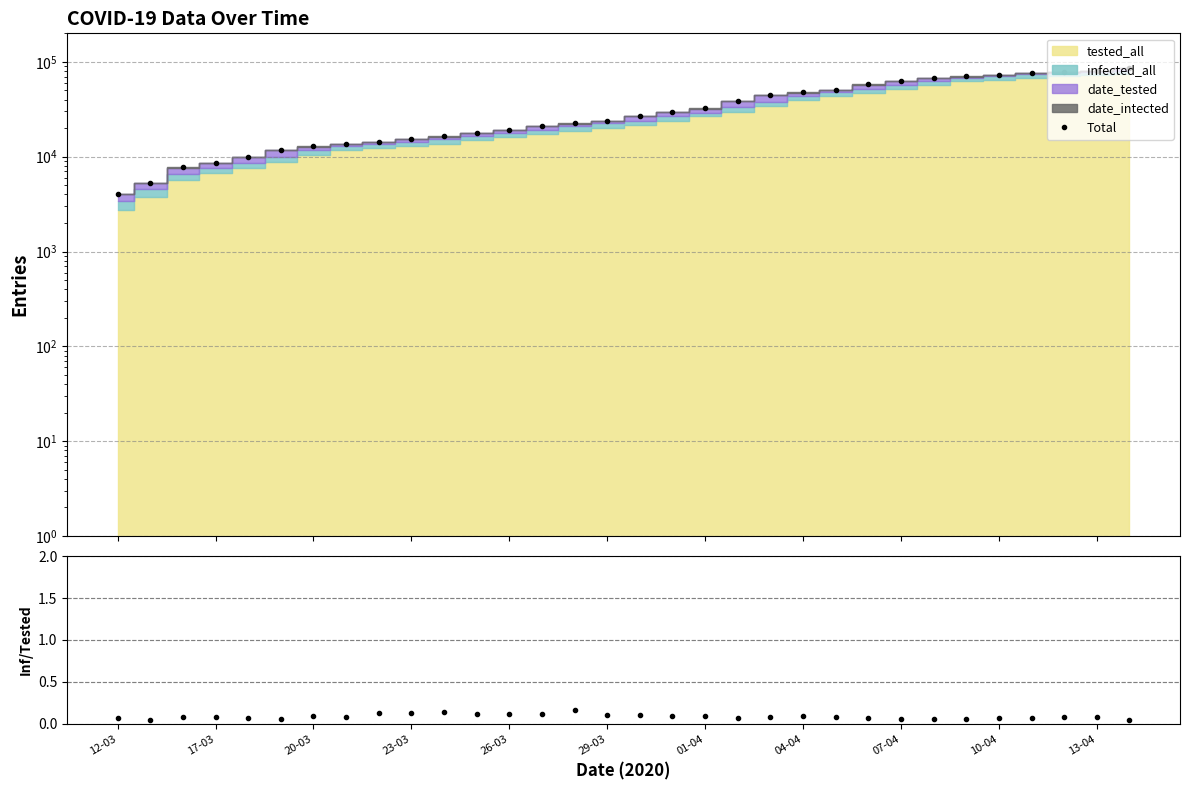

Which category has the lowest value in the Total series?

12-03